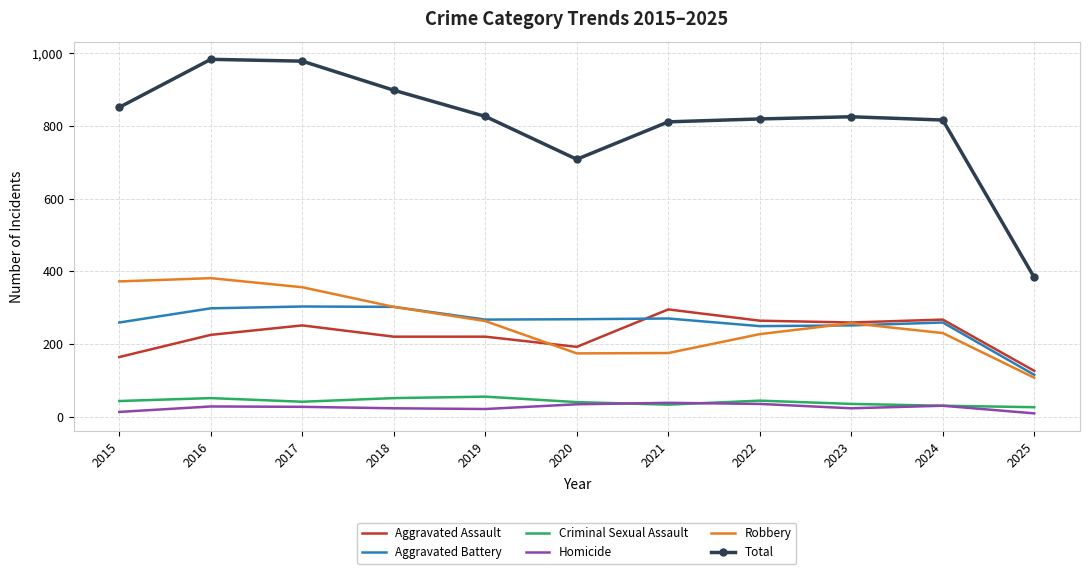

Is the value of Robbery at 2025 greater than the value of Aggravated Battery at 2022?

No